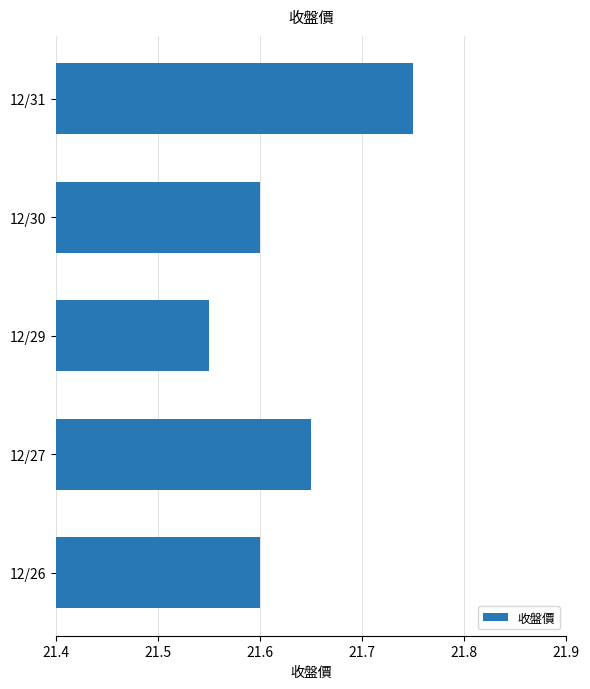

True or false: the data shows 21.6 at 12/30.

True